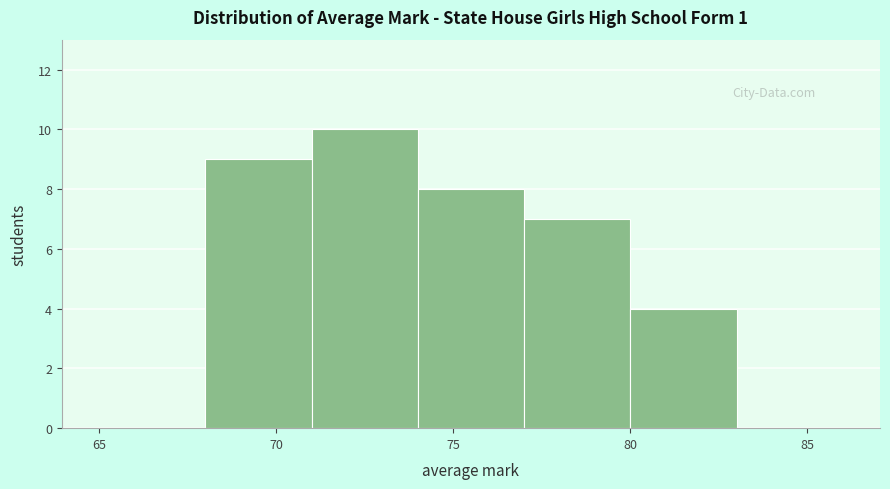

What is the height of the bar covering 77 to 80 on the x-axis? The values are not printed on the chart, so give them approximately, as read against the axis.

7